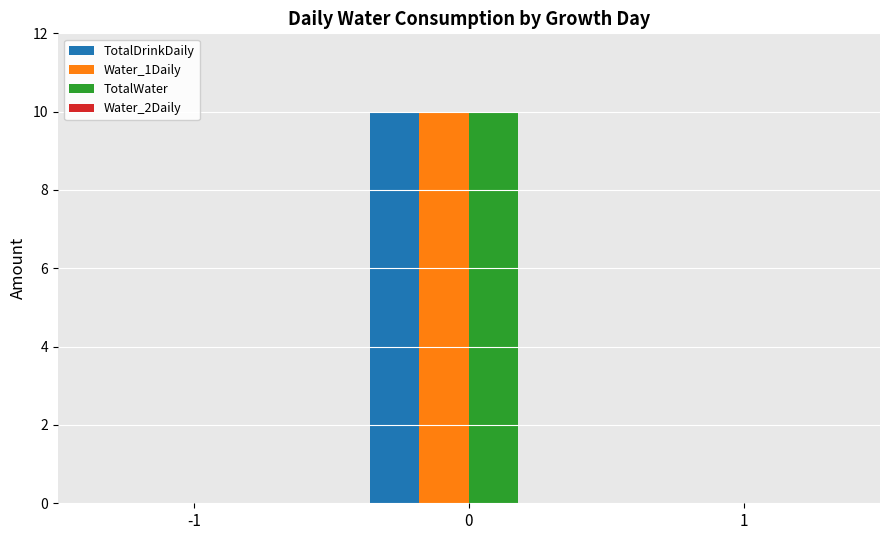

The Water_1Daily series shows -4 at 1. True or false?

False